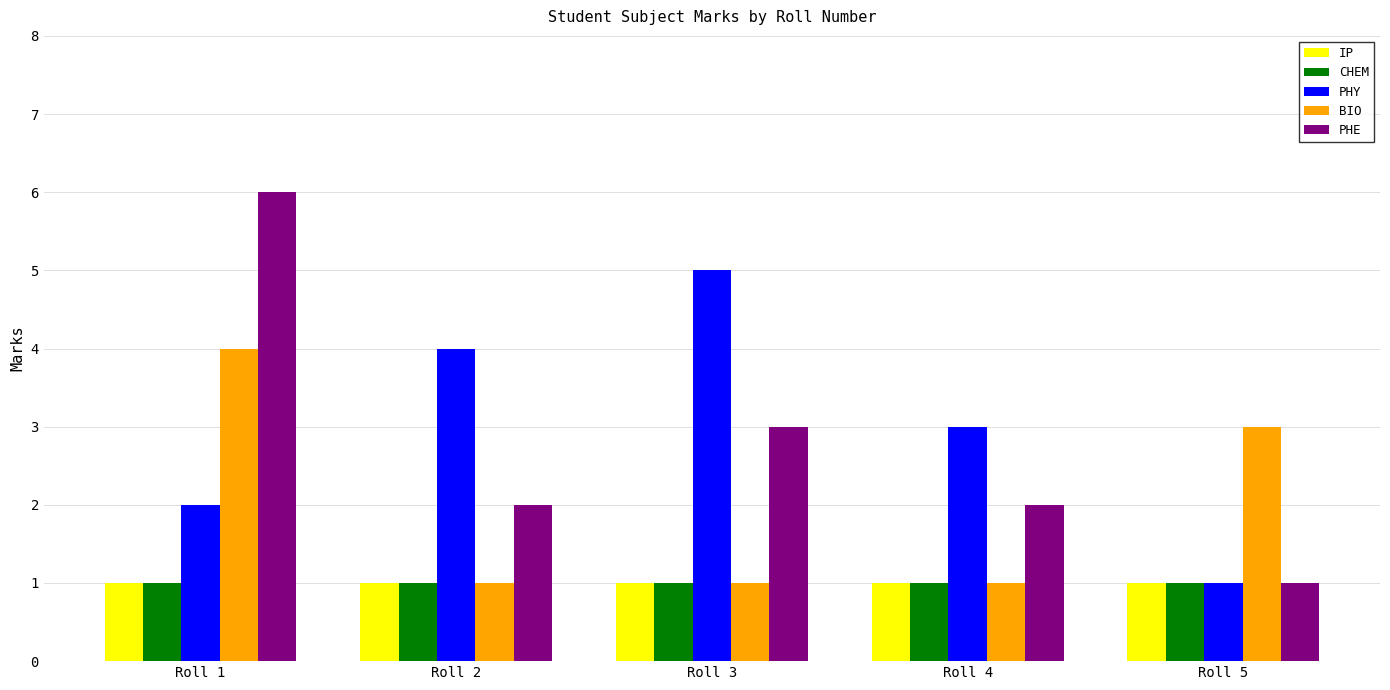

What is the average value of the CHEM series?

1